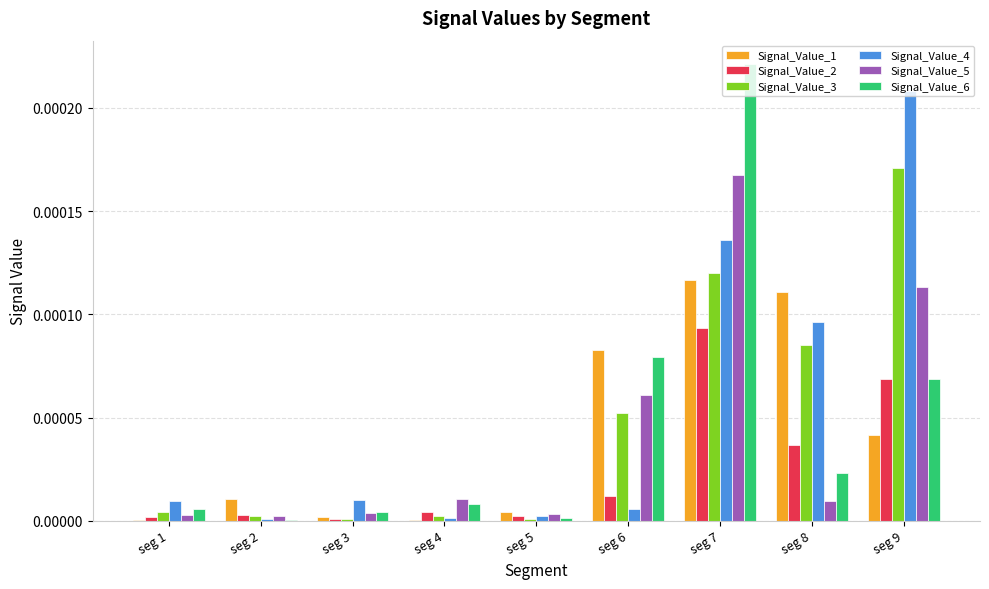

At which label does Signal_Value_6 reach its peak?

seg 7